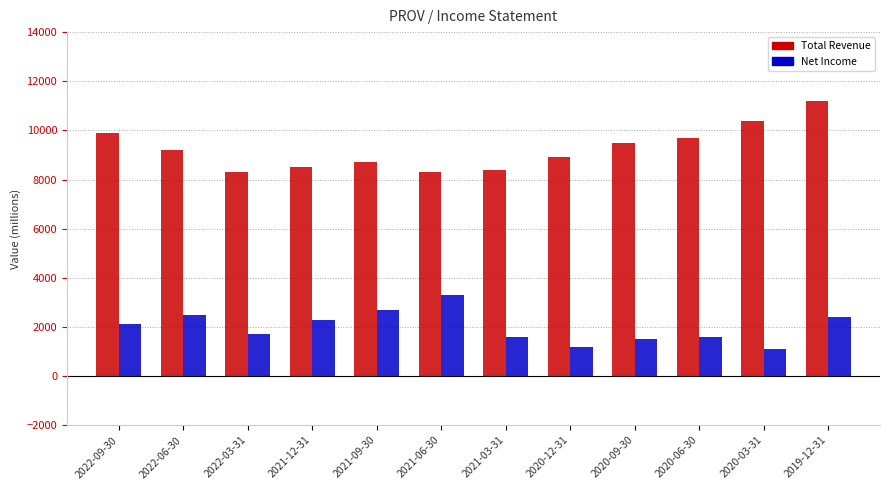

Which label corresponds to the largest value in the chart?

2019-12-31